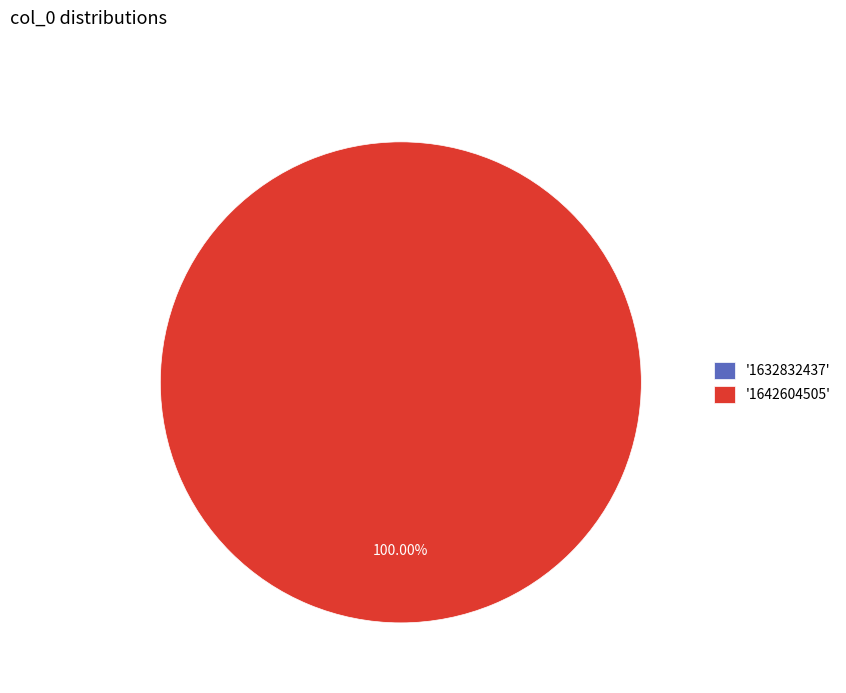

How much of the chart is everything except 1632832437?

100.0%